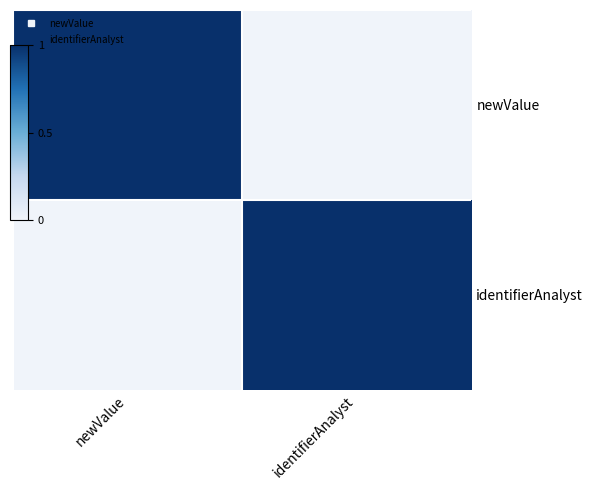

List the series in order of their peak value, highest first.

newValue, identifierAnalyst